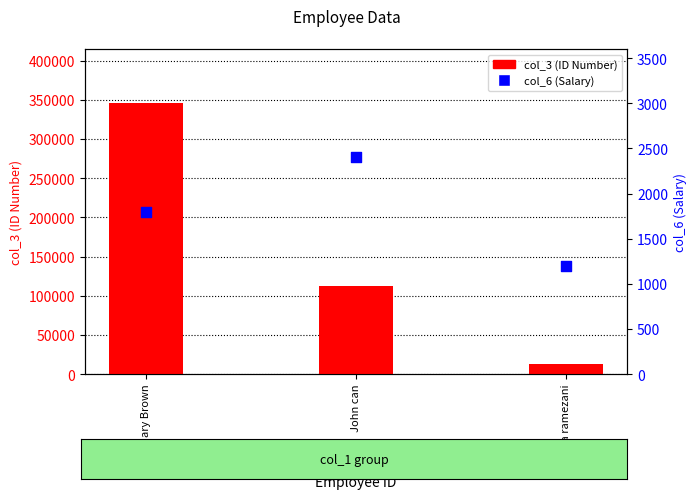

At which category is the sum across all series the highest?

Mary Brown